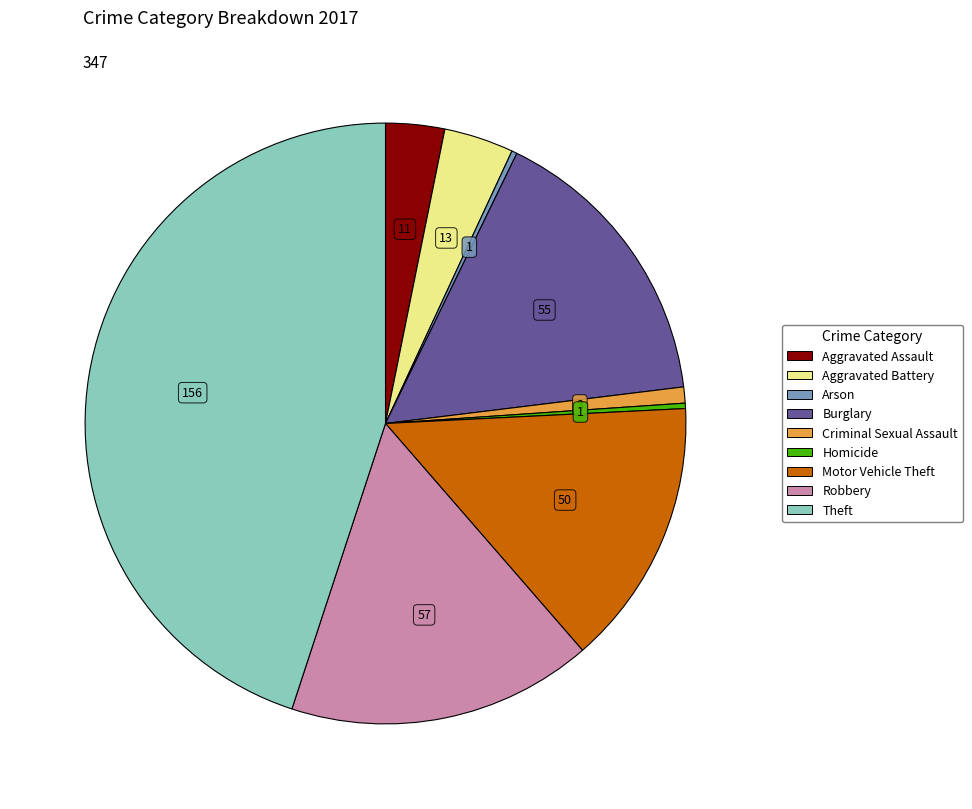

Between Criminal Sexual Assault and Arson, which is larger?

Criminal Sexual Assault